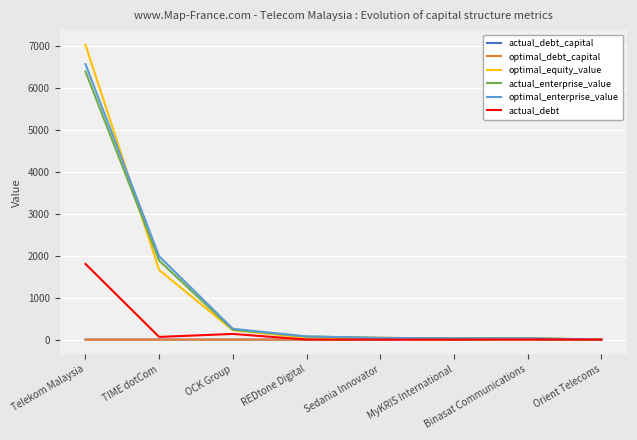

What is the maximum value shown in the chart?

7036.0